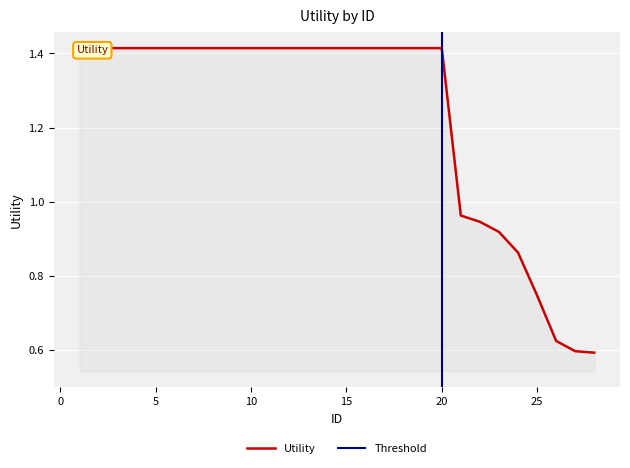

What is the approximate value at 21?

1.0